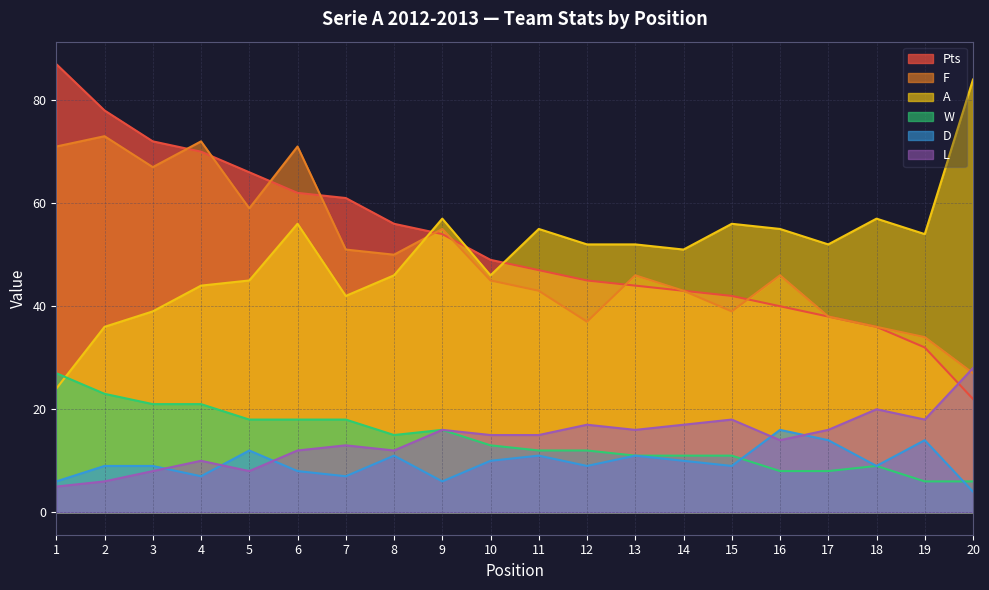

True or false: Pts has a value of 47 at 11.

True